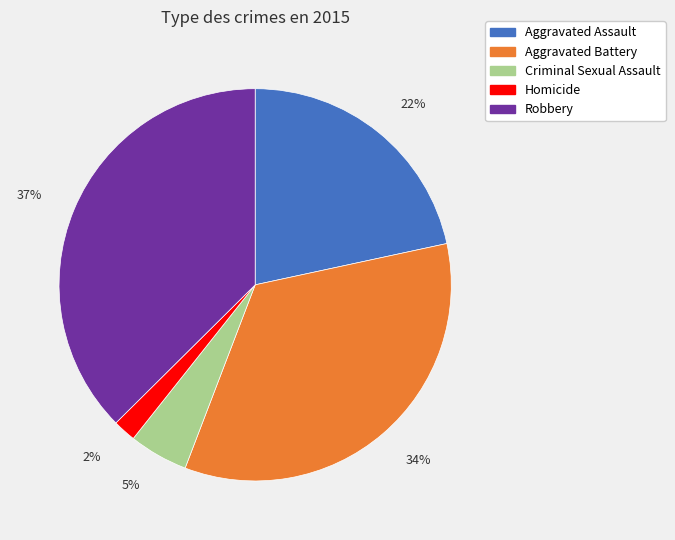

Which slice is the smallest?

Homicide